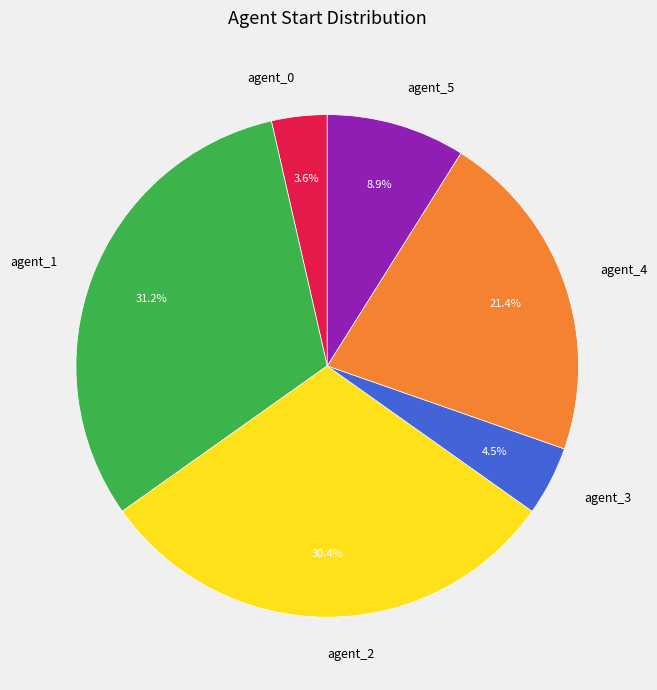

Do agent_0 and agent_4 together represent more than half of the pie?

No